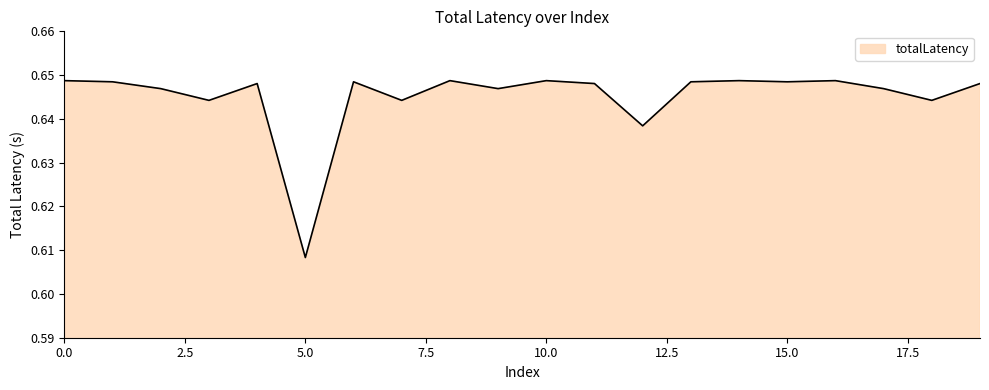

Does the chart have visible grid lines?

No